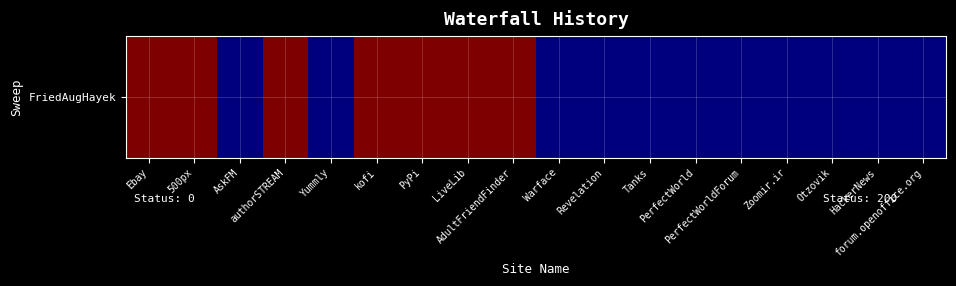

Reading left to right, transcribe all the data shown in this chart.

200	200	0	200	0	200	200	200	200	0	0	0	0	0	0	0	0	0